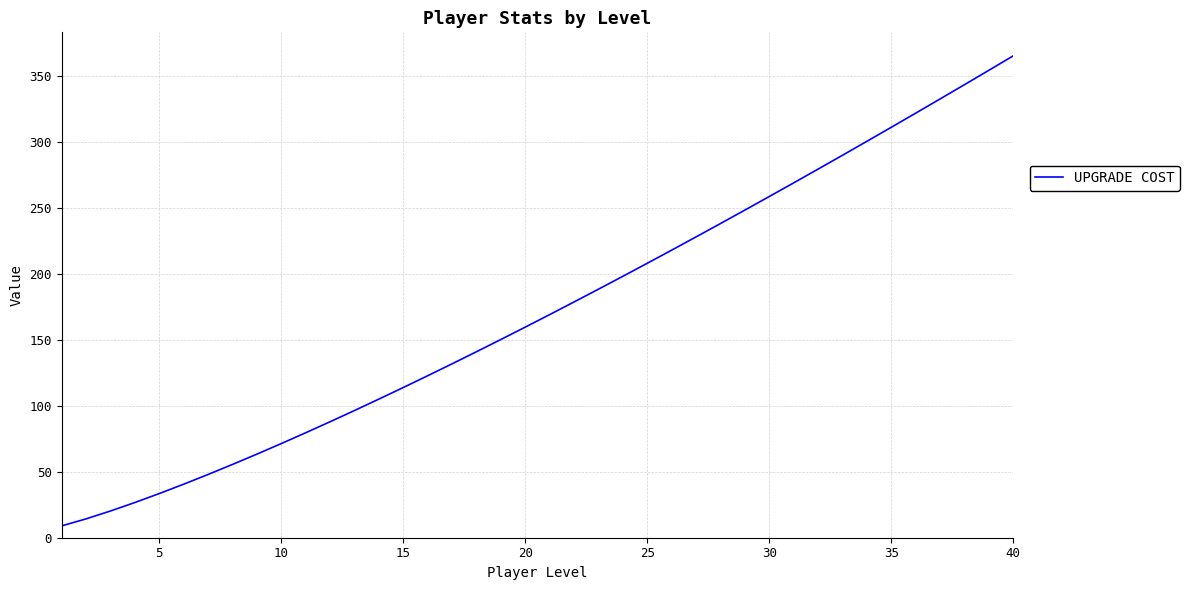

Reading right to left, transcribe all the data shown in this chart.

365.2	354.3	343.4	332.5	321.8	311.1	300.4	289.9	279.4	268.9	258.6	248.3	238.1	228.0	218.0	208.0	198.2	188.4	178.7	169.1	159.6	150.3	141.0	131.8	122.8	113.9	105.1	96.4	87.9	79.6	71.4	63.4	55.6	48.0	40.6	33.5	26.7	20.3	14.3	9.0